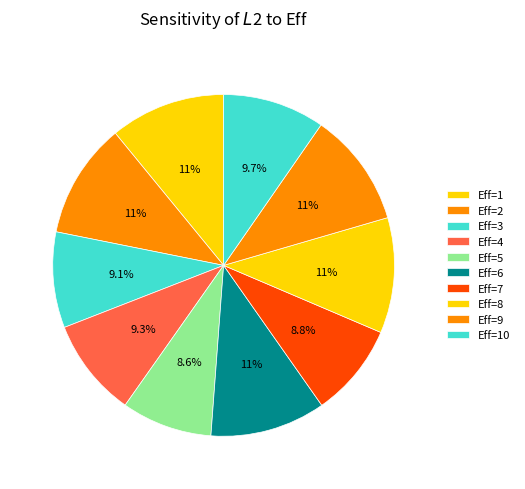

Which slice is the largest?

Eff=6